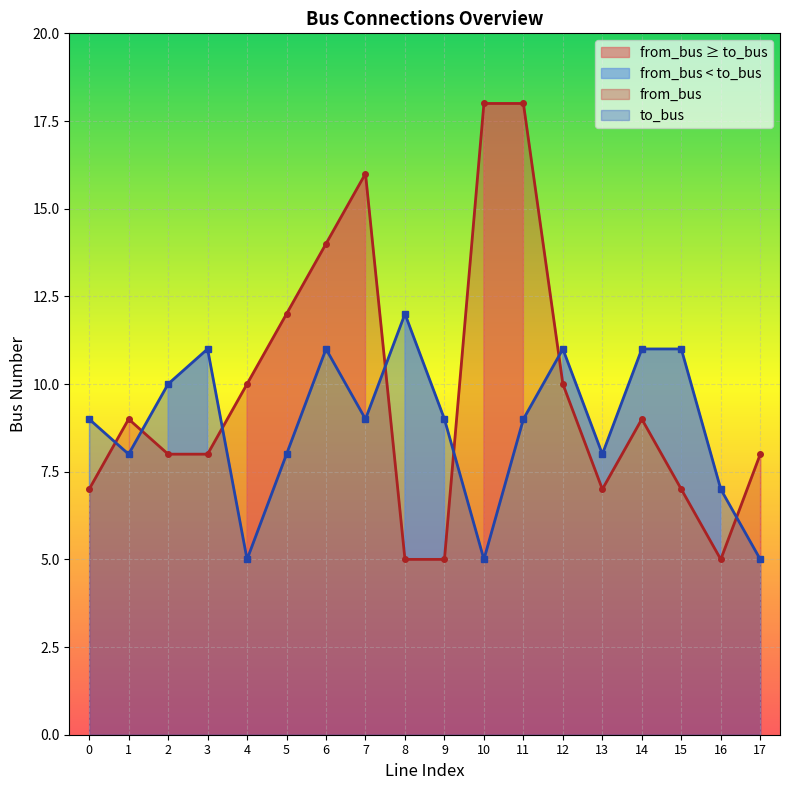

What is the minimum value for from_bus?

5